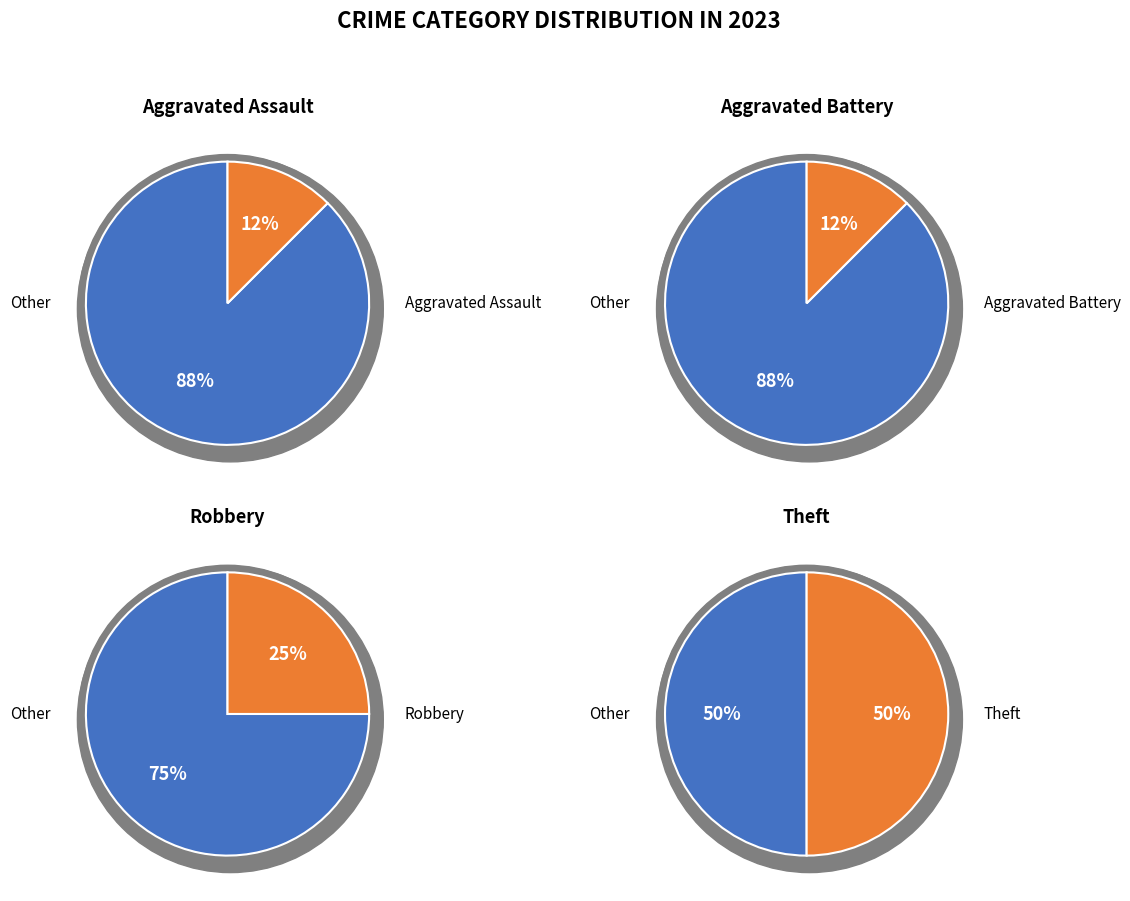

Combined, do Aggravated Battery and Aggravated Assault account for over 50%?

No